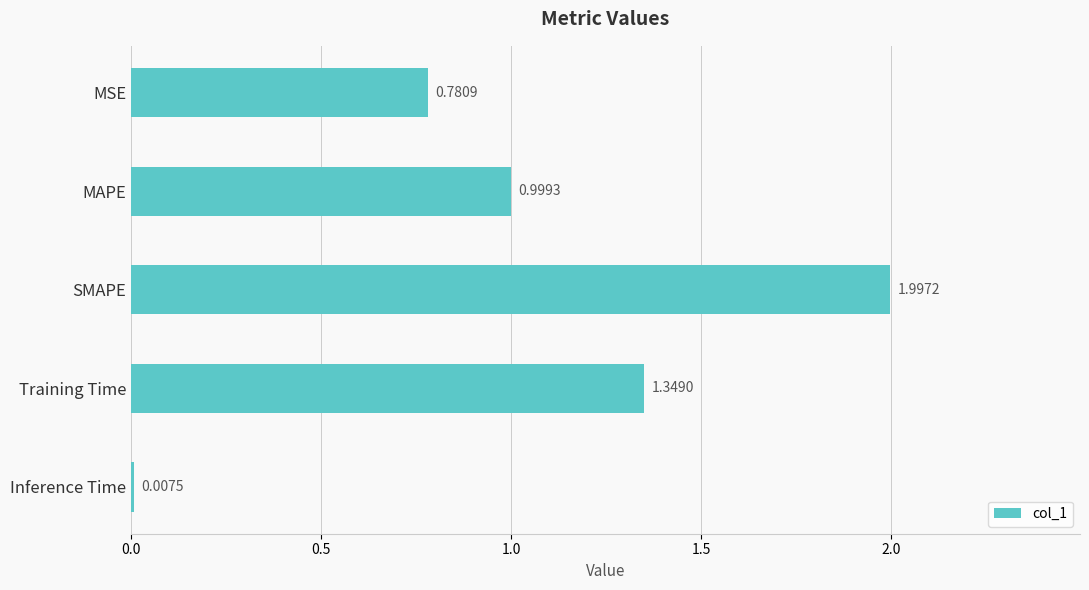

Between SMAPE and Training Time, which is larger?

SMAPE